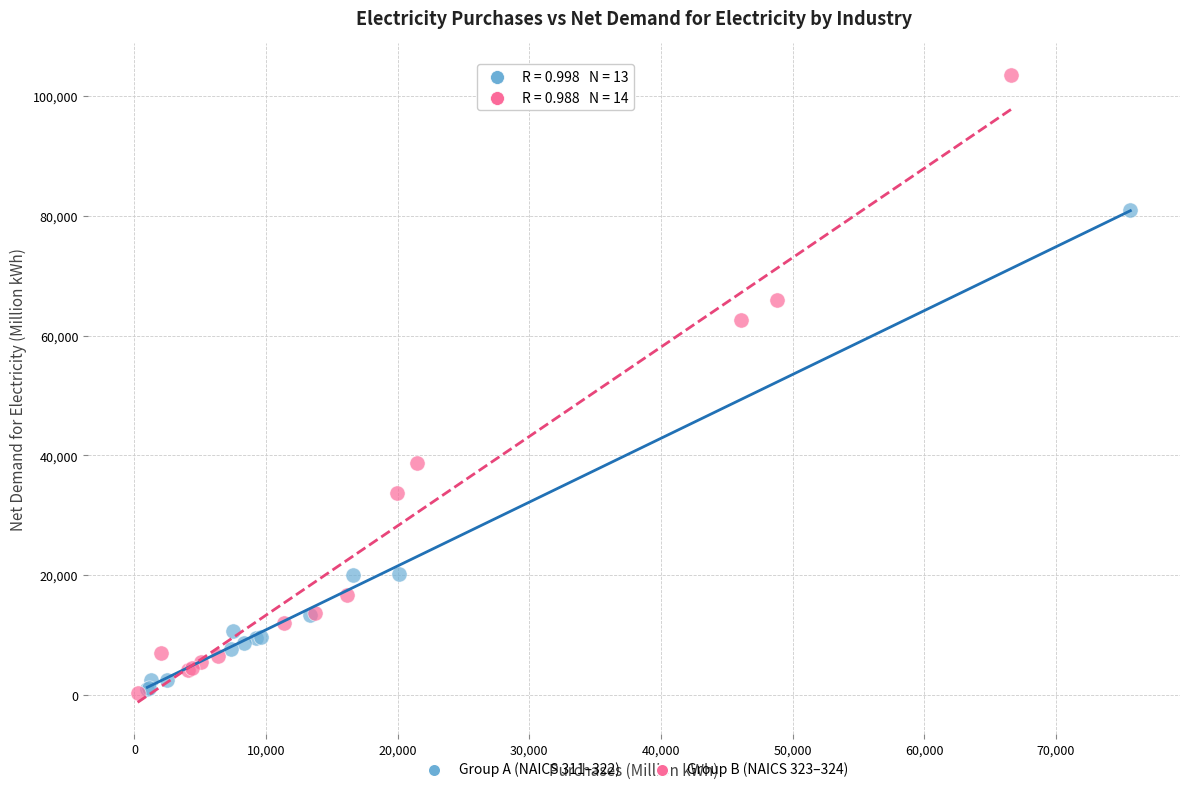

Which series contains the highest Y value?

Group B (NAICS 323–324)